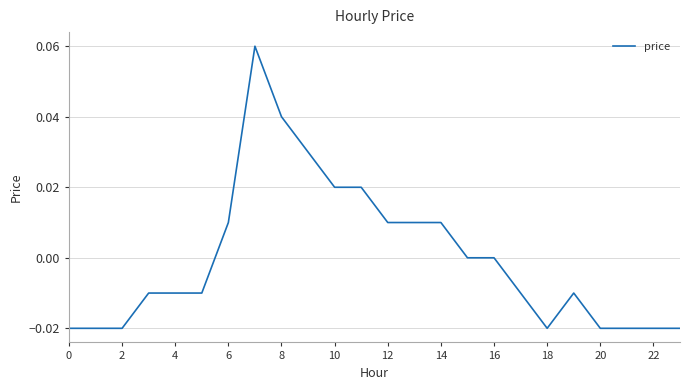

True or false: the data shows 0.0 at 16.

True